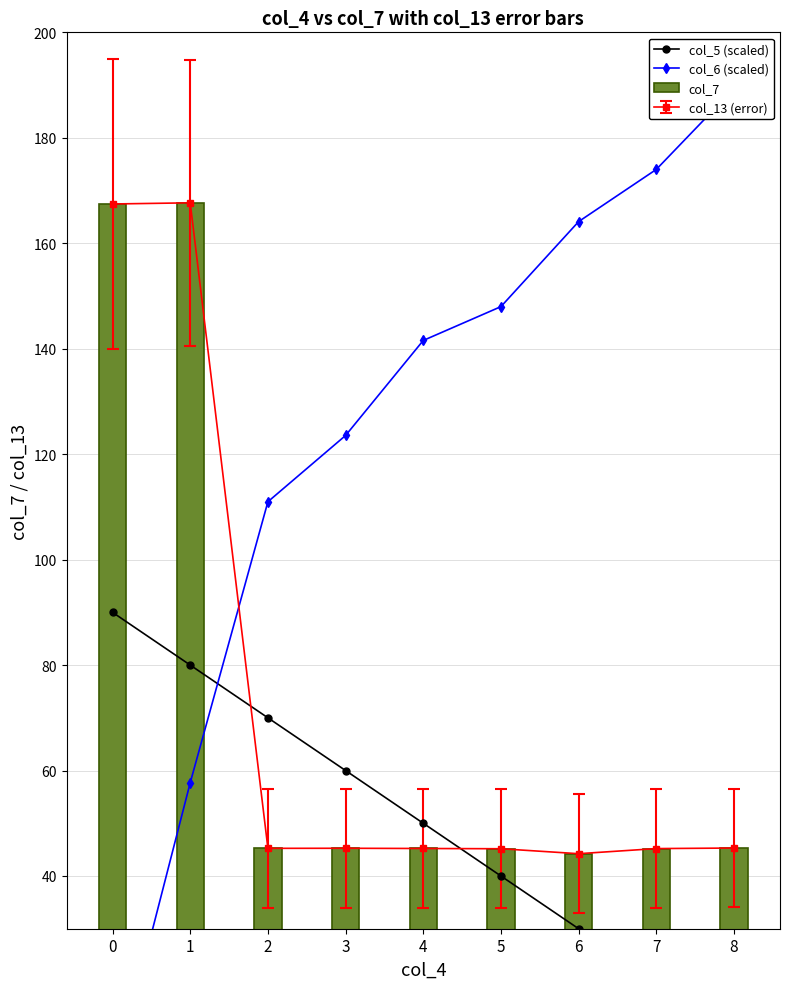

What is the sum of all col_7 values?

650.7